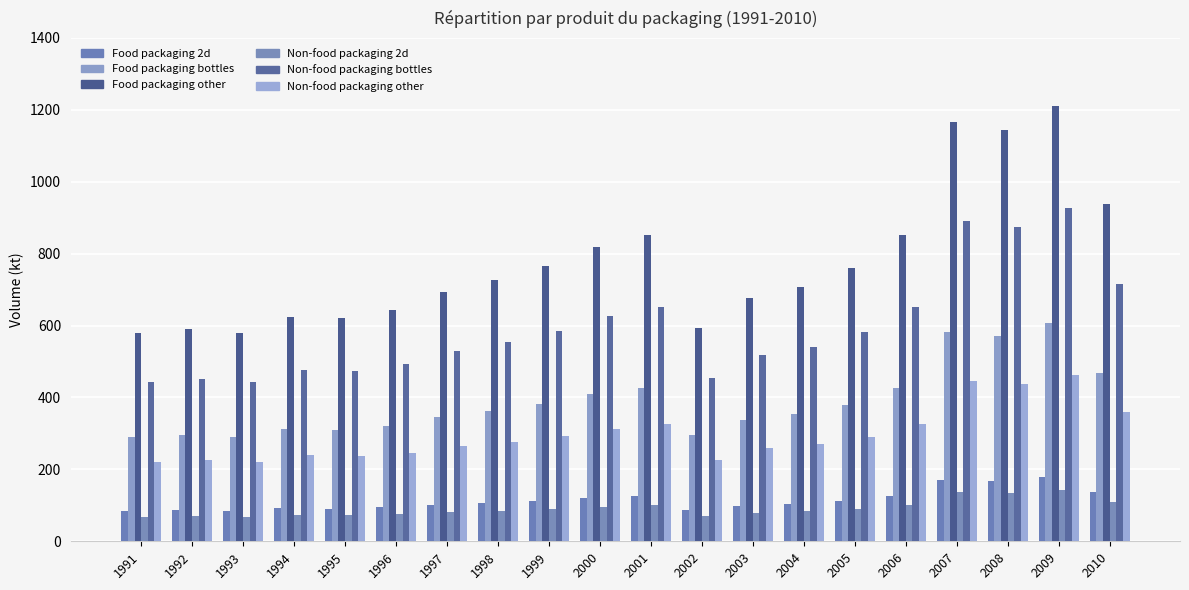

At which category is the sum across all series the highest?

2009